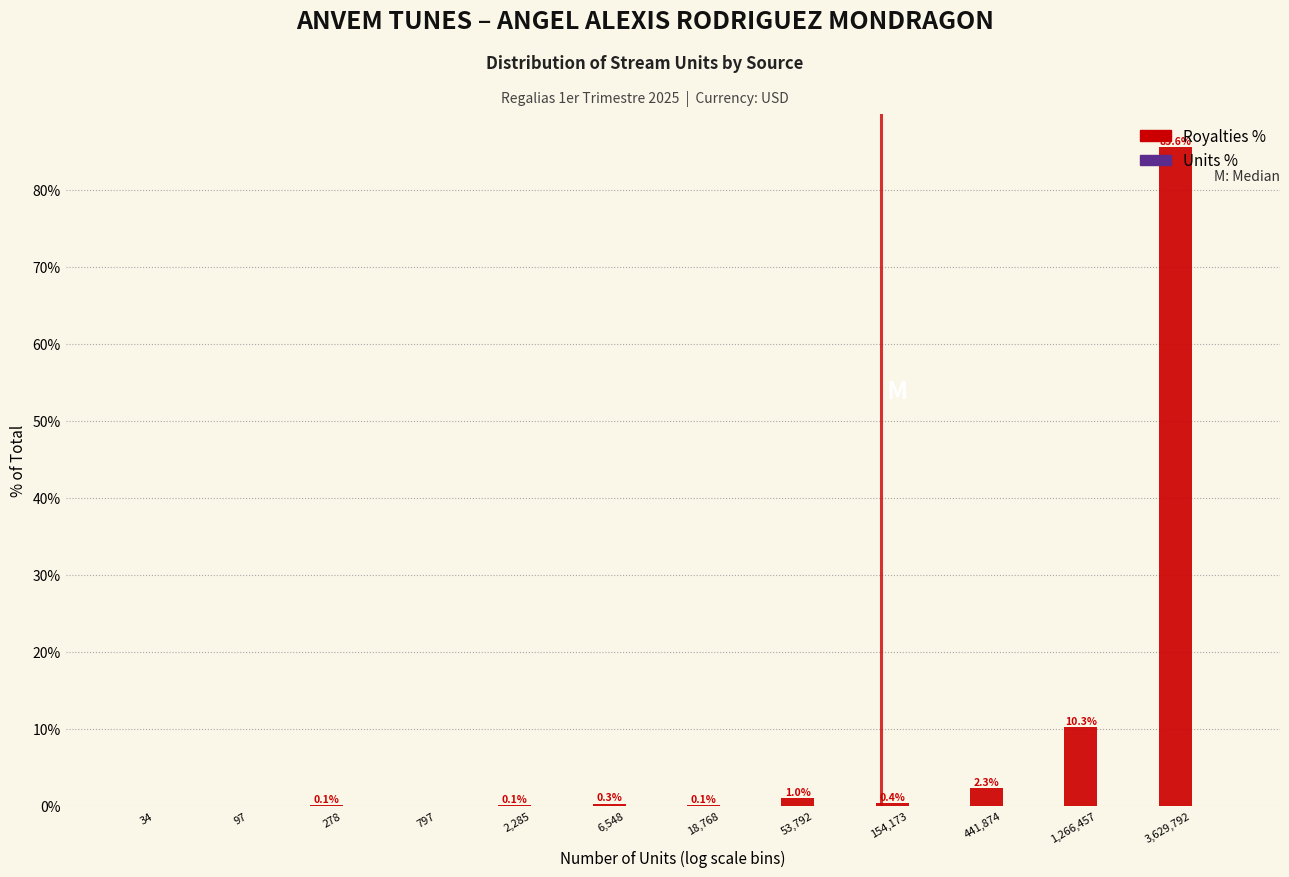

At which label is Royalties % closest to 42?

1,266,457